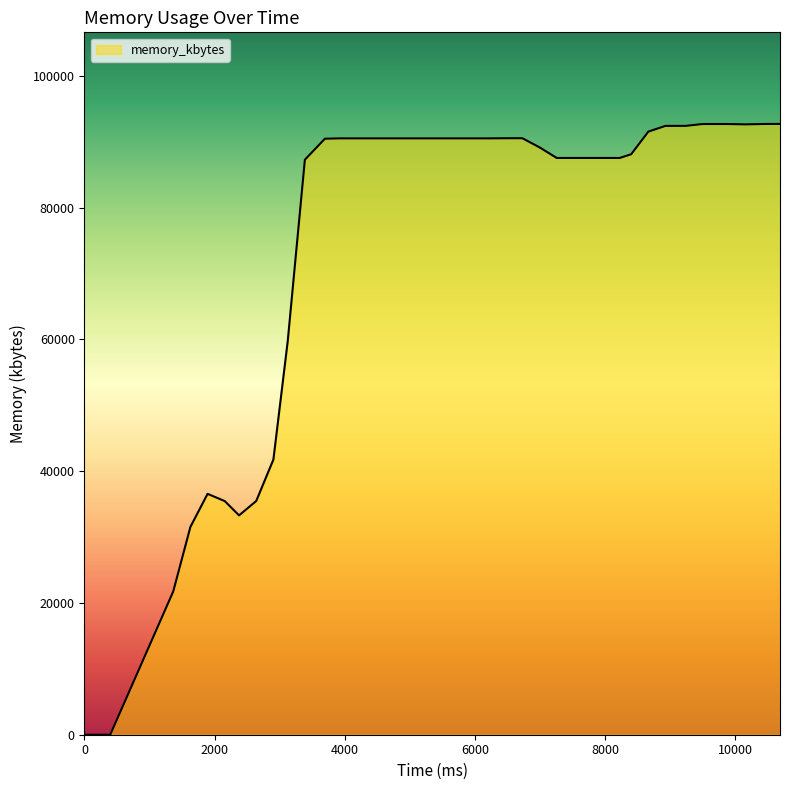

What is the difference between the maximum and minimum values?

92684